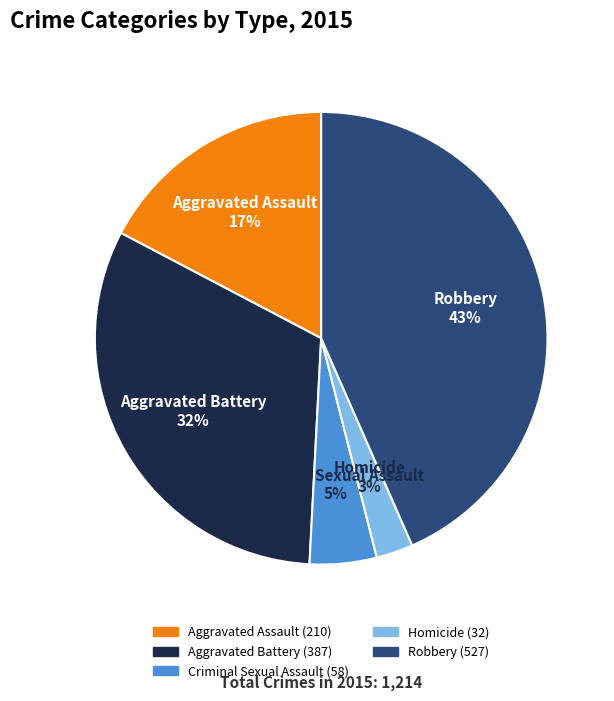

Does Homicide represent more than half of the total?

No